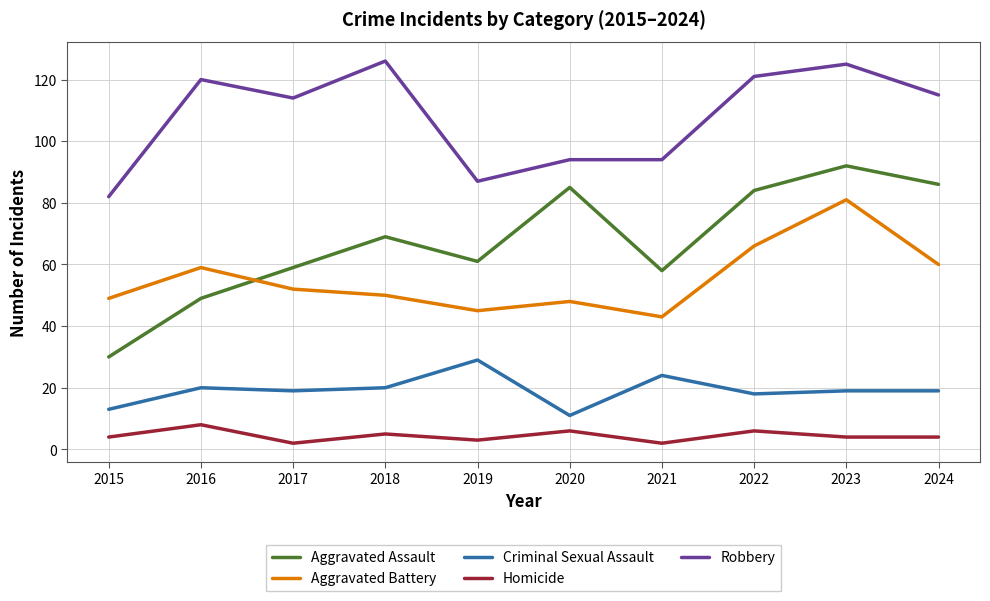

List the series in order of their peak value, highest first.

Robbery, Aggravated Assault, Aggravated Battery, Criminal Sexual Assault, Homicide